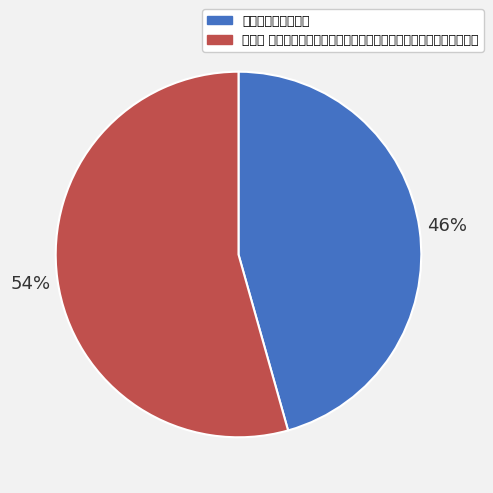

Approximately how many times larger is the value at 剪湘云 兰舟居士写湘夫人于扇，雾鬓风鬟，飘飘有凌云之意，为填此解 compared to 舟入鼎湖赠同舟居士?

1.2